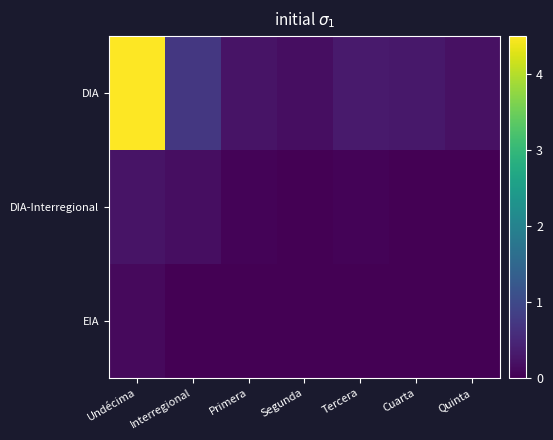

Reading left to right, list all the values displayed in this chart.

DIA: Undécima=4.5	Interregional=0.7	Primera=0.2	Segunda=0.2	Tercera=0.3	Cuarta=0.3	Quinta=0.2
DIA-Interregional: Undécima=0.2	Interregional=0.2	Primera=0.0	Segunda=0.0	Tercera=0.0	Cuarta=0.0	Quinta=0.0
EIA: Undécima=0.1	Interregional=0.0	Primera=0.0	Segunda=0.0	Tercera=0.0	Cuarta=0.0	Quinta=0.0